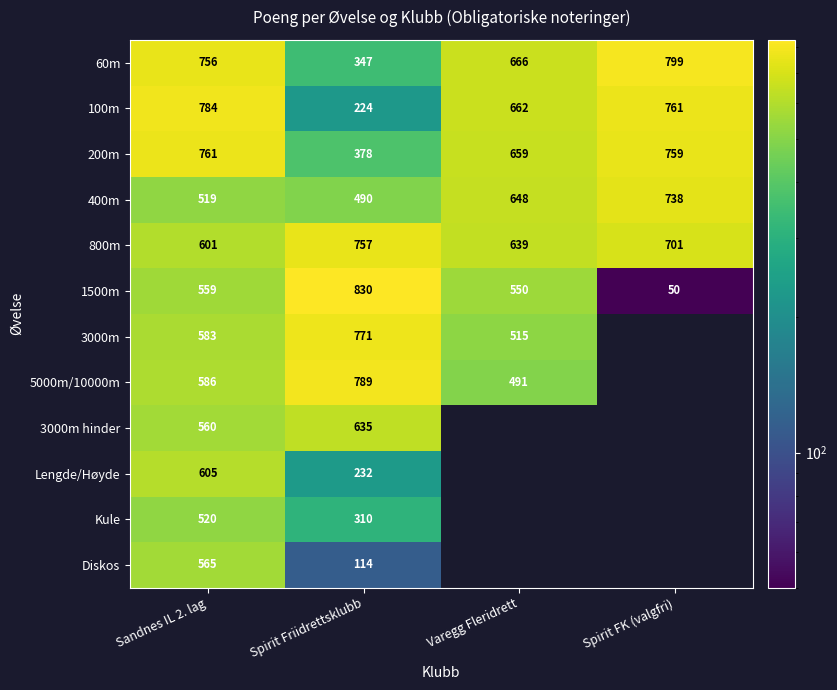

How many categories are shown in the chart?

4